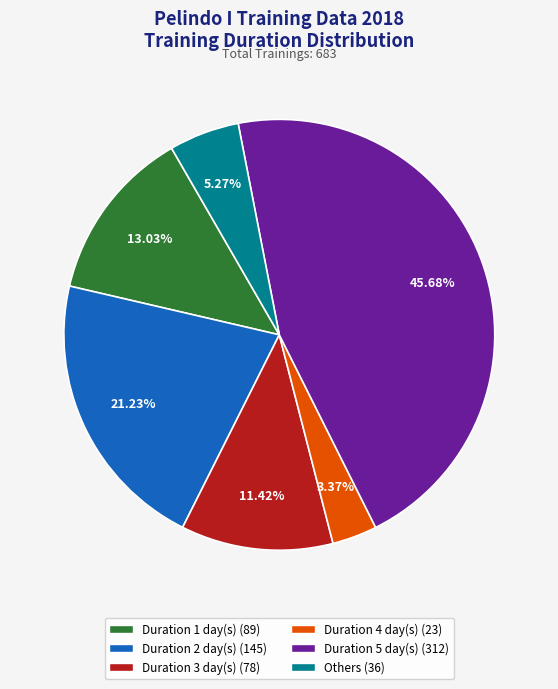

Rank the categories by value from lowest to highest.

Duration 4 day(s) (23), Others (36), Duration 3 day(s) (78), Duration 1 day(s) (89), Duration 2 day(s) (145), Duration 5 day(s) (312)